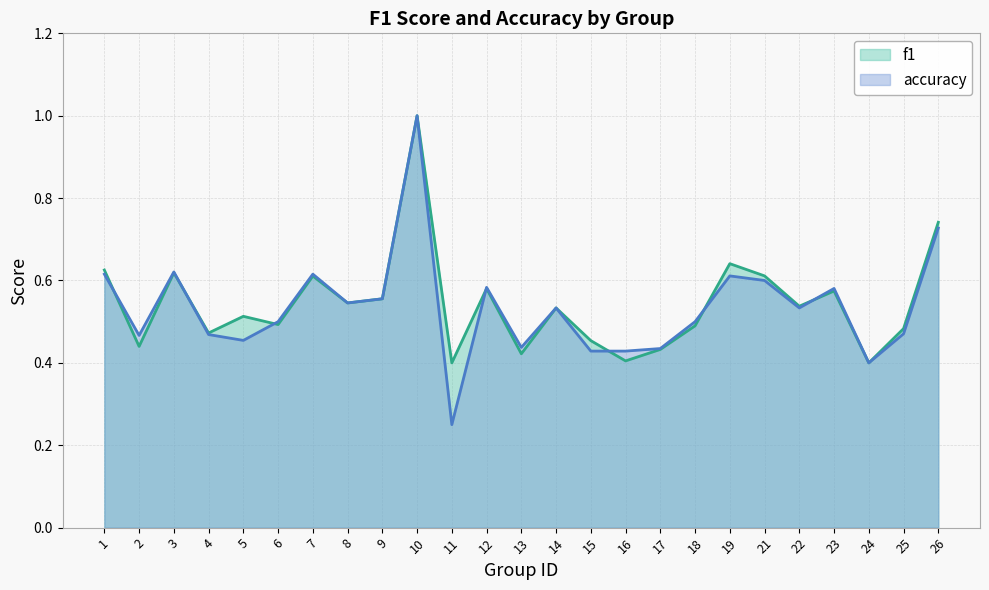

List the labels in order of accuracy value, smallest first.

11, 24, 15, 16, 17, 13, 5, 2, 4, 25, 6, 18, 14, 22, 8, 9, 23, 12, 21, 19, 1, 7, 3, 26, 10